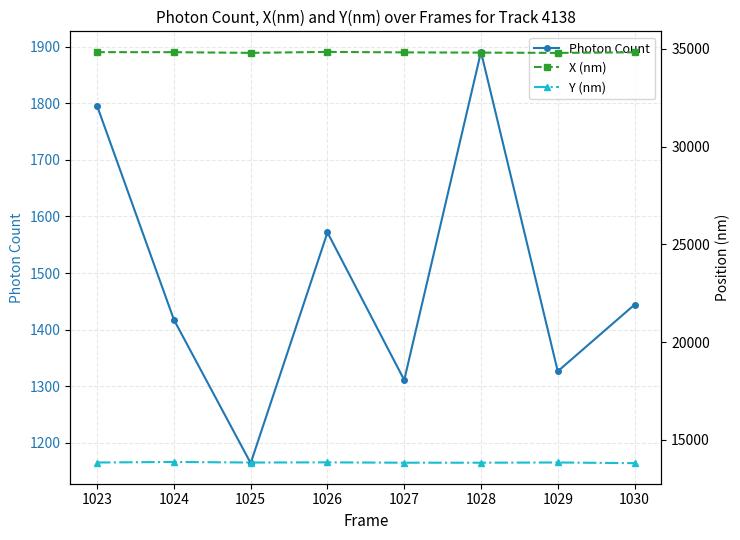

What is the difference between the maximum and minimum values in the Photon Count series?

727.0